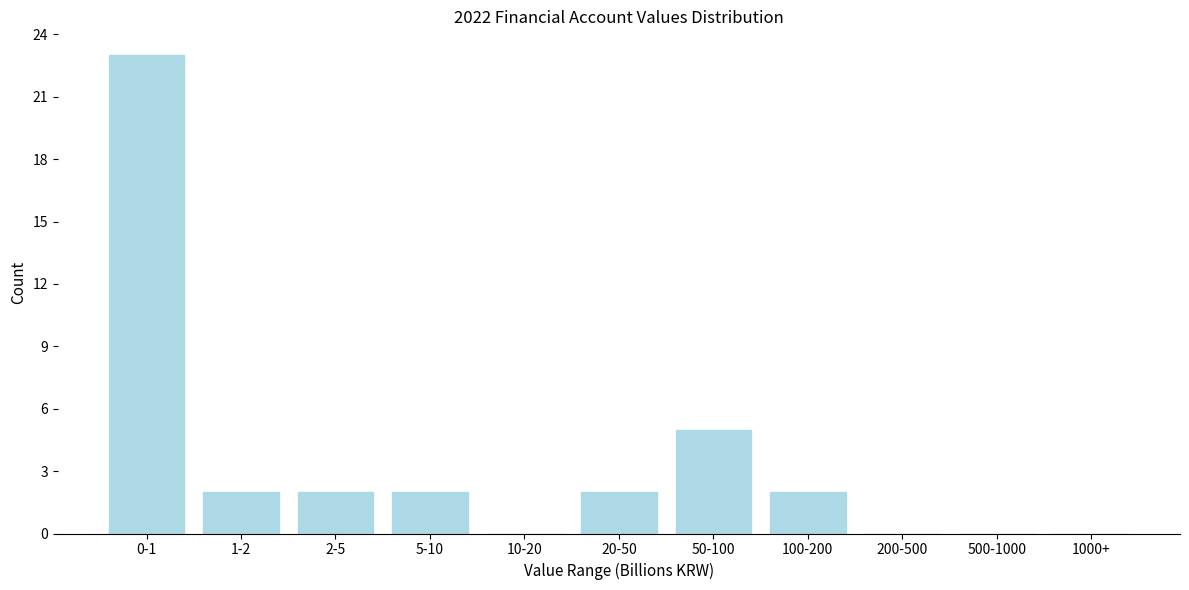

Reading left to right, list all the values displayed in this chart.

0-1=23	1-2=2	2-5=2	5-10=2	10-20=0	20-50=2	50-100=5	100-200=2	200-500=0	500-1000=0	1000+=0